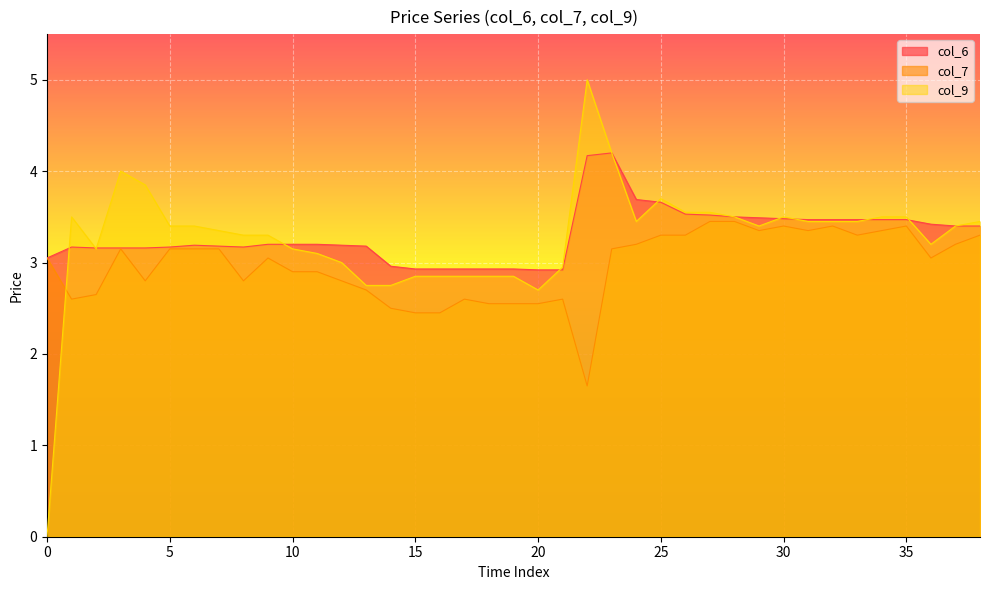

What are all the series names shown in the legend?

col_6, col_7, col_9